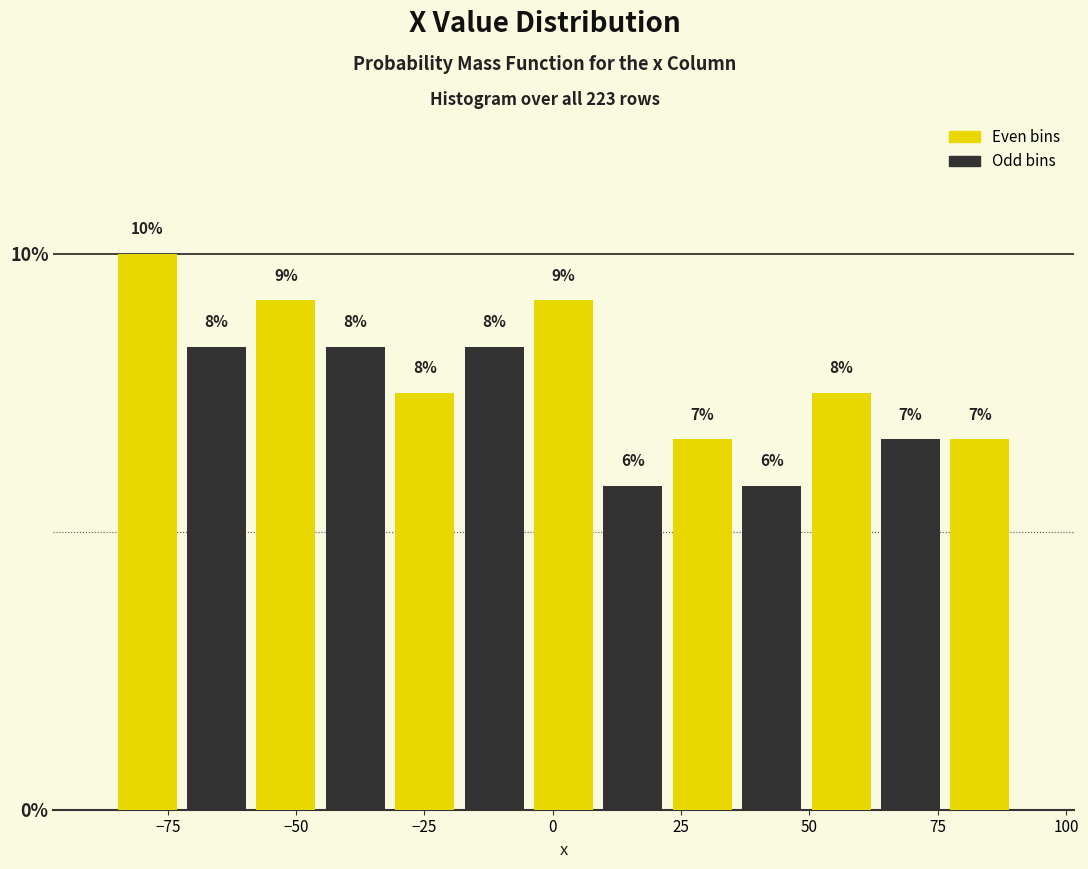

Around what value on the x-axis is the tallest bar? Give the approximate position of its centre, as read against the axis.

-80